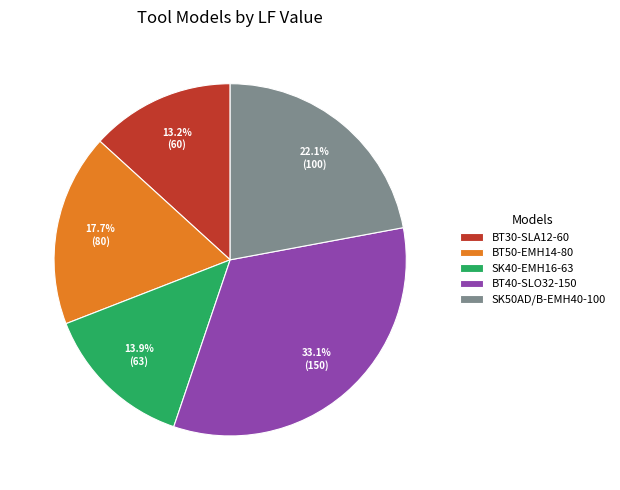

Is the sum of SK40-EMH16-63 and BT30-SLA12-60 greater than half?

No